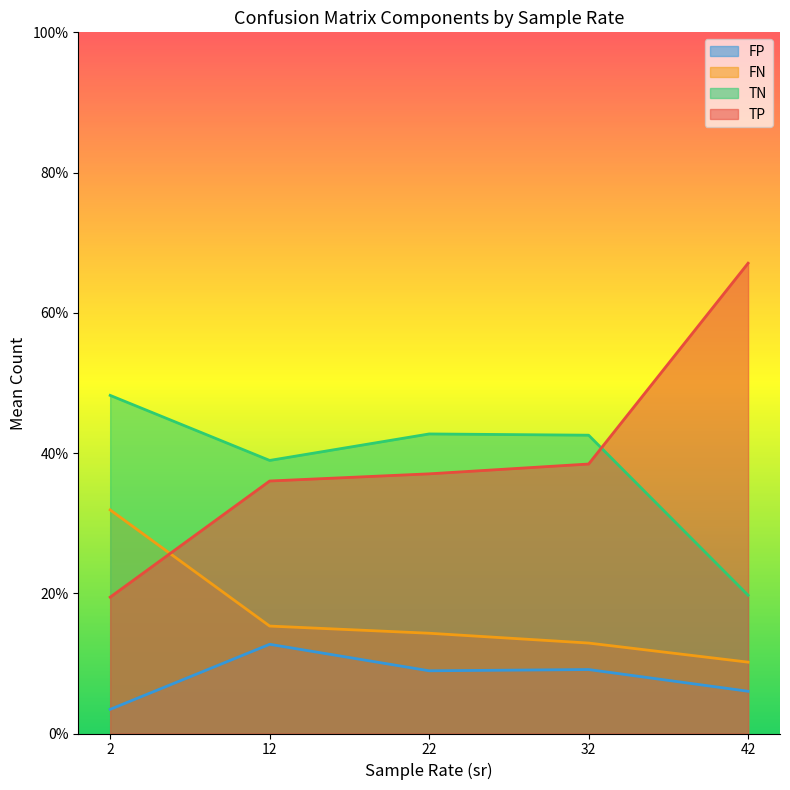

Is it true that FP equals 6.0 at 42?

True